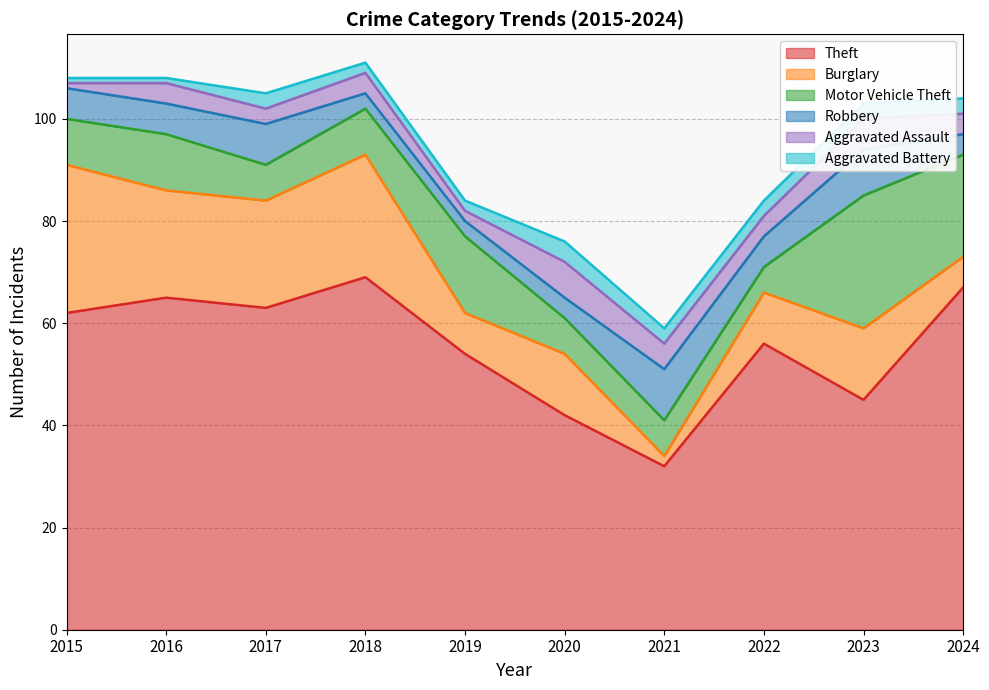

How many interior local peaks does the Aggravated Assault series have?

4